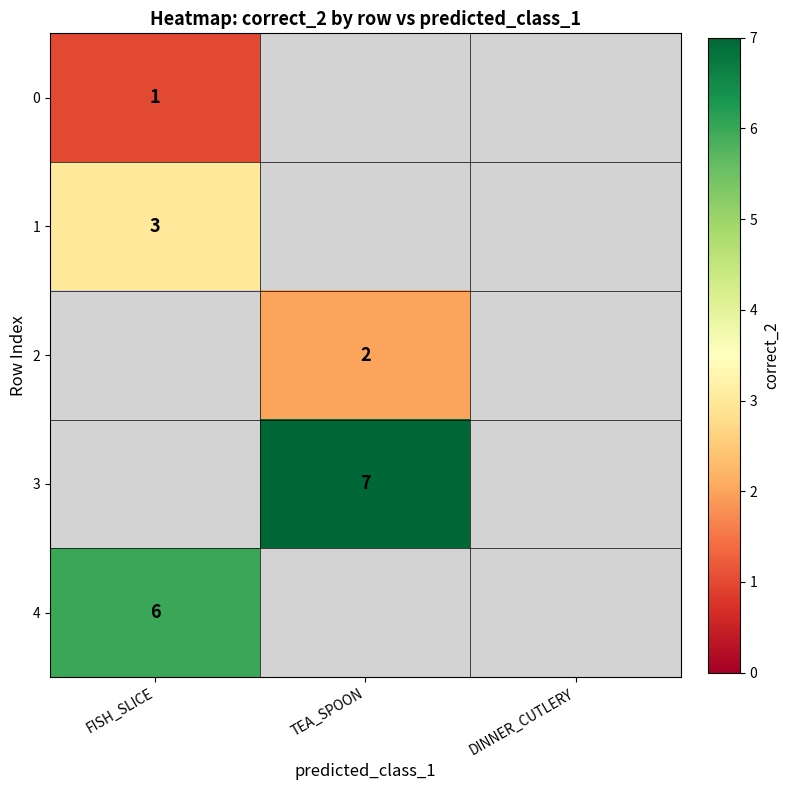

Is it true that 1 equals 2 at FISH_SLICE?

False